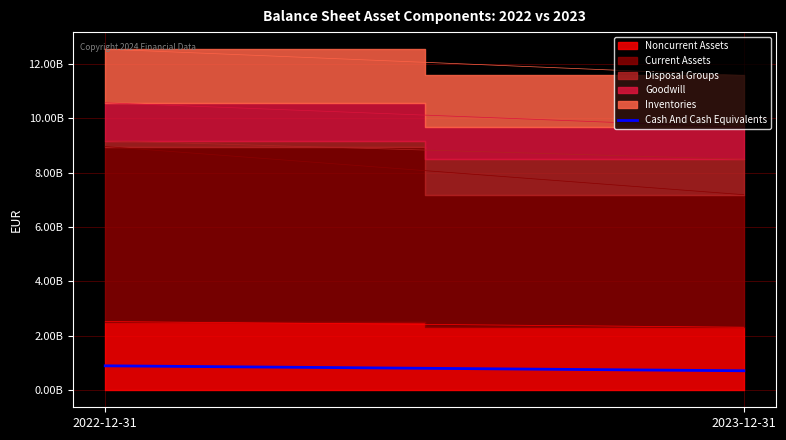

How many values are below 897979000?

1